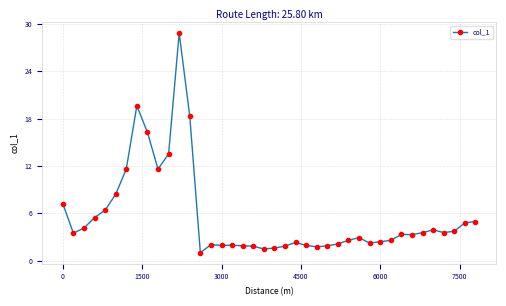

What is the maximum value shown in the chart?

28.8